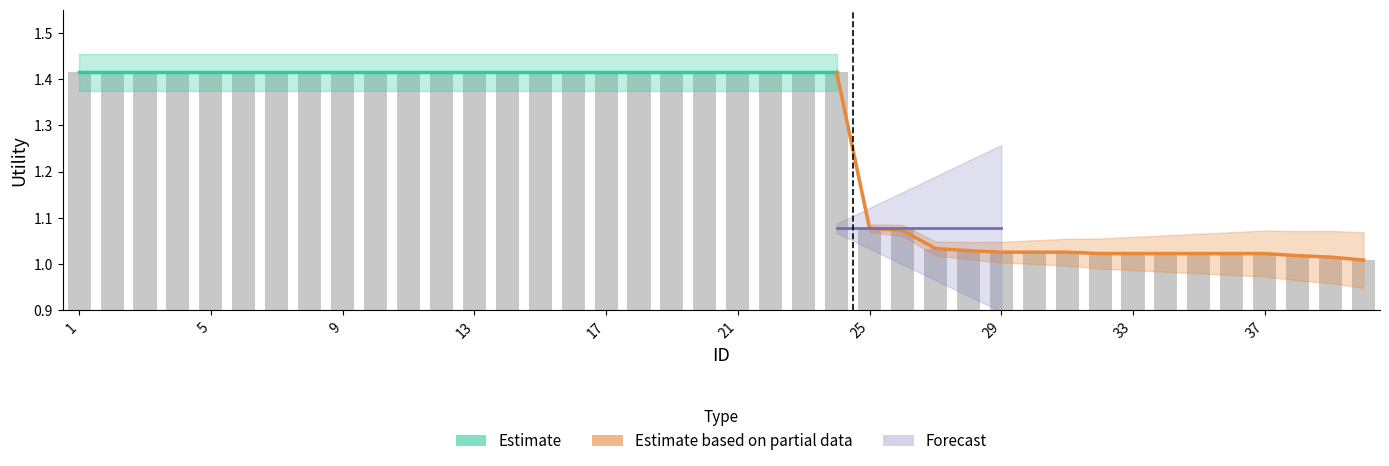

Rank the categories by value from lowest to highest.

40, 39, 38, 32, 33, 34, 35, 36, 37, 31, 30, 29, 28, 27, 26, 25, 1, 2, 3, 4, 5, 6, 7, 8, 9, 10, 11, 12, 13, 14, 15, 16, 17, 18, 19, 20, 21, 22, 23, 24